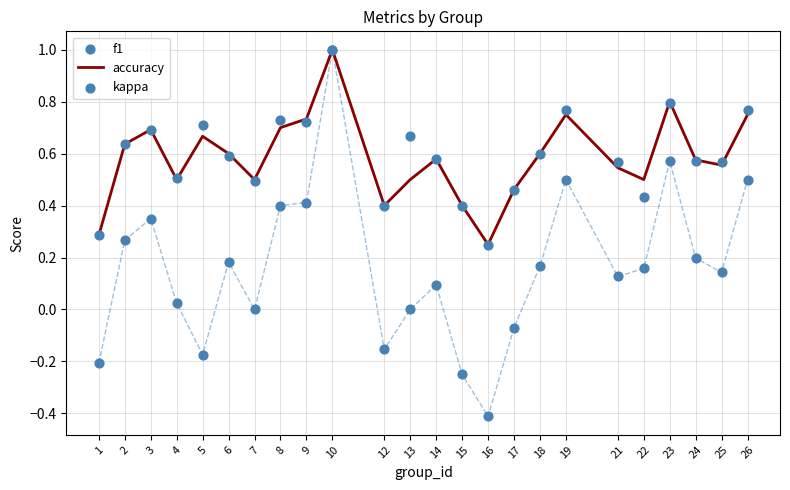

What is the total value across all series at 10?

3.0